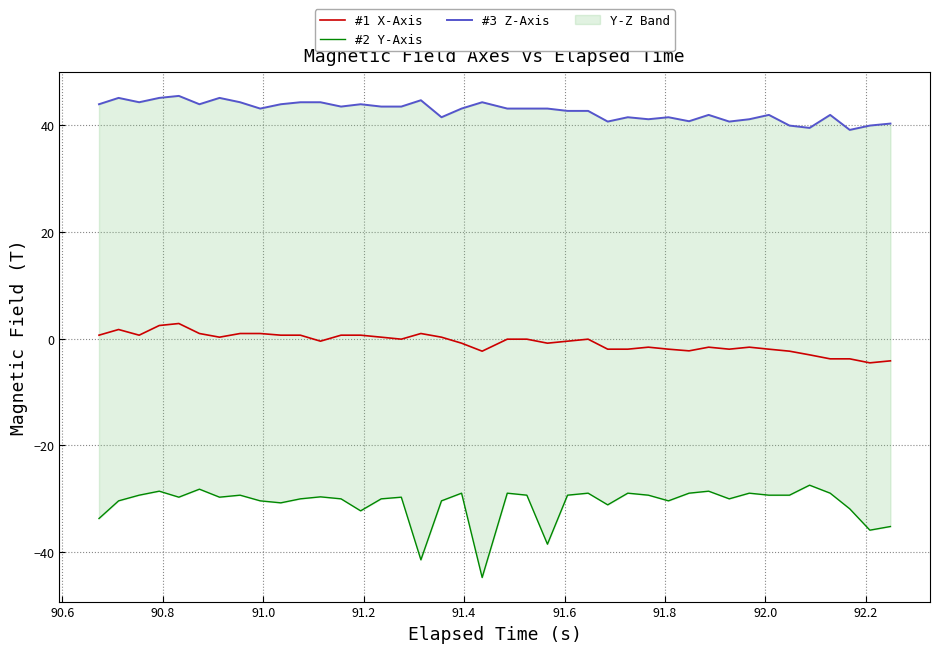

What is the highest value of the #1 X-Axis series?

2.9